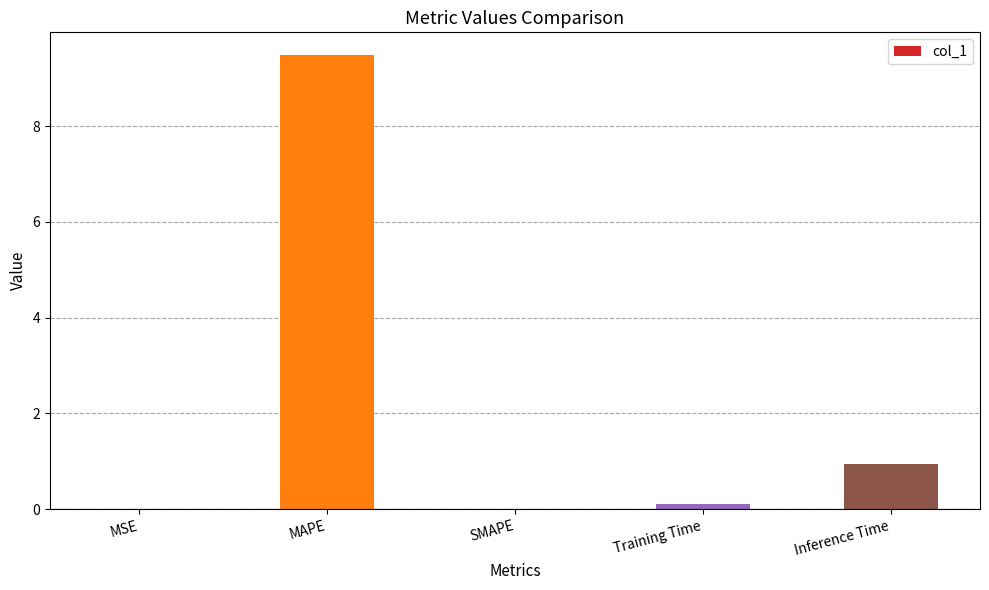

Is it true that the value at SMAPE is 4.5?

False